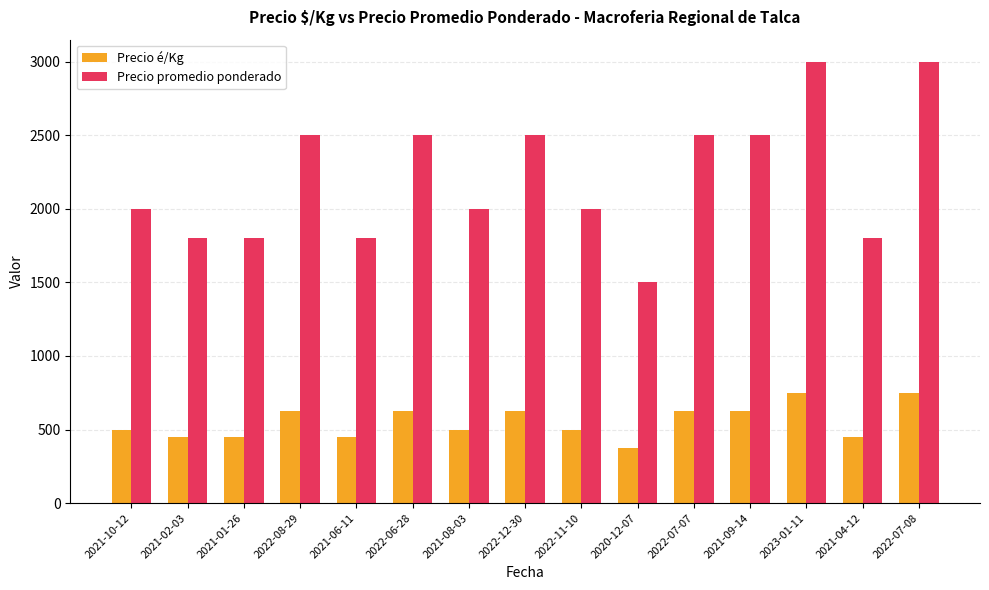

Count the number of categories in the chart.

15